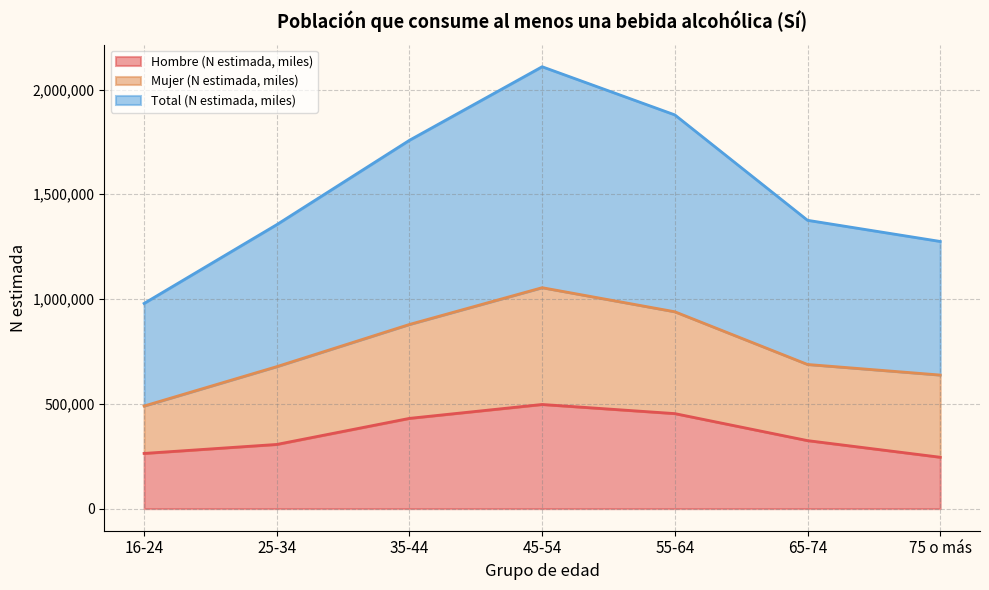

The value of Total (N estimada, miles) at 75 o más is 1275008. True or false?

True